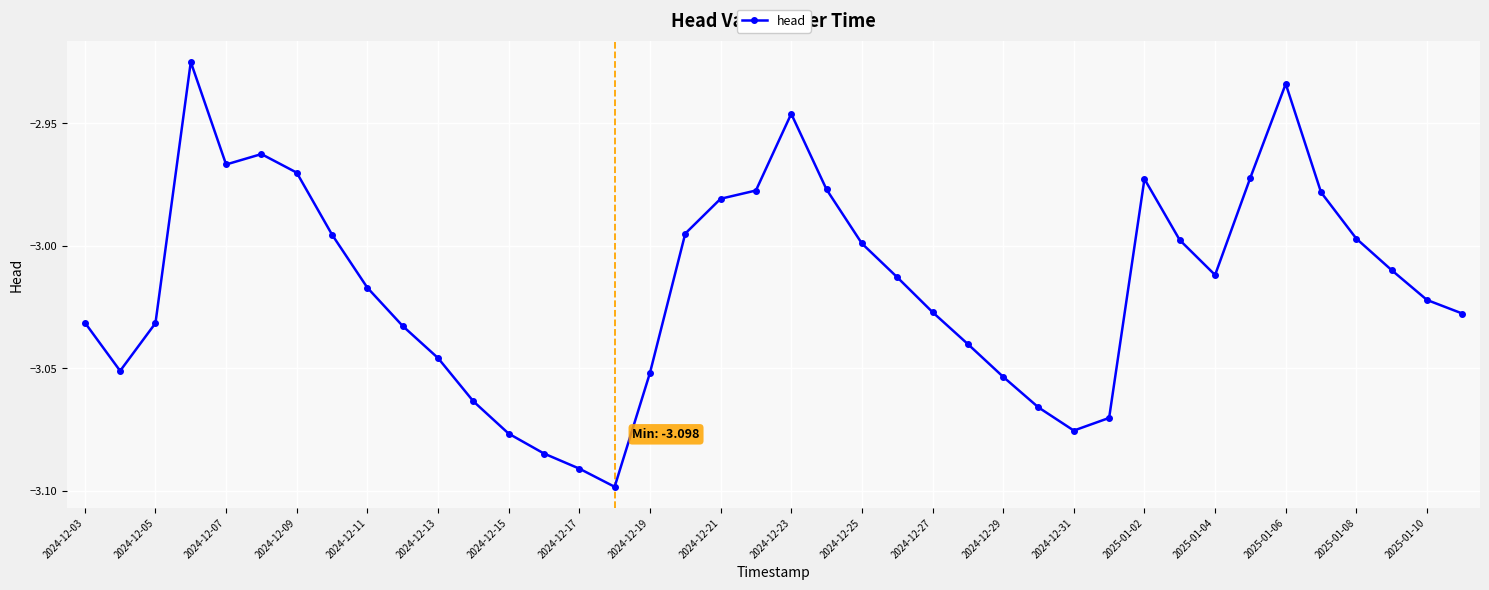

What is the sum of all values?

-120.6